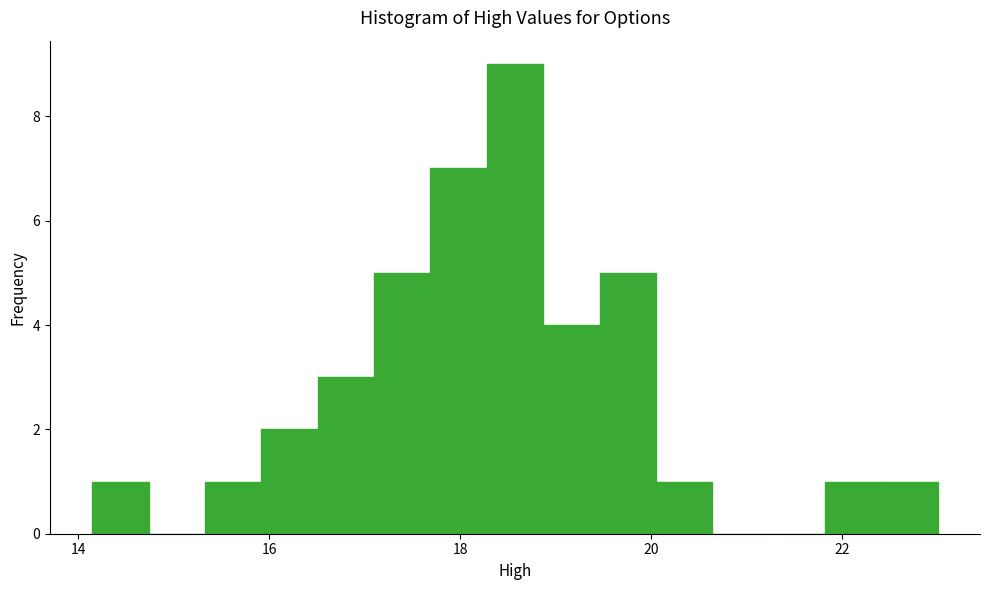

Read against the x-axis, roughly where is the centre of the tallest bar?

18.6